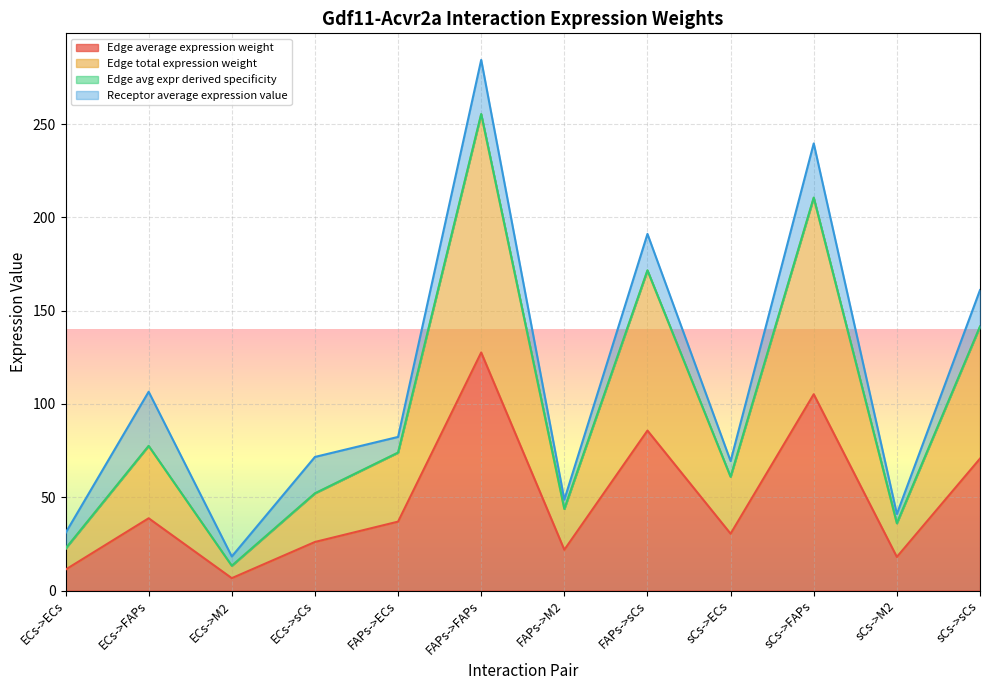

What is the difference between the maximum and minimum values in the Edge average expression weight series?

120.9